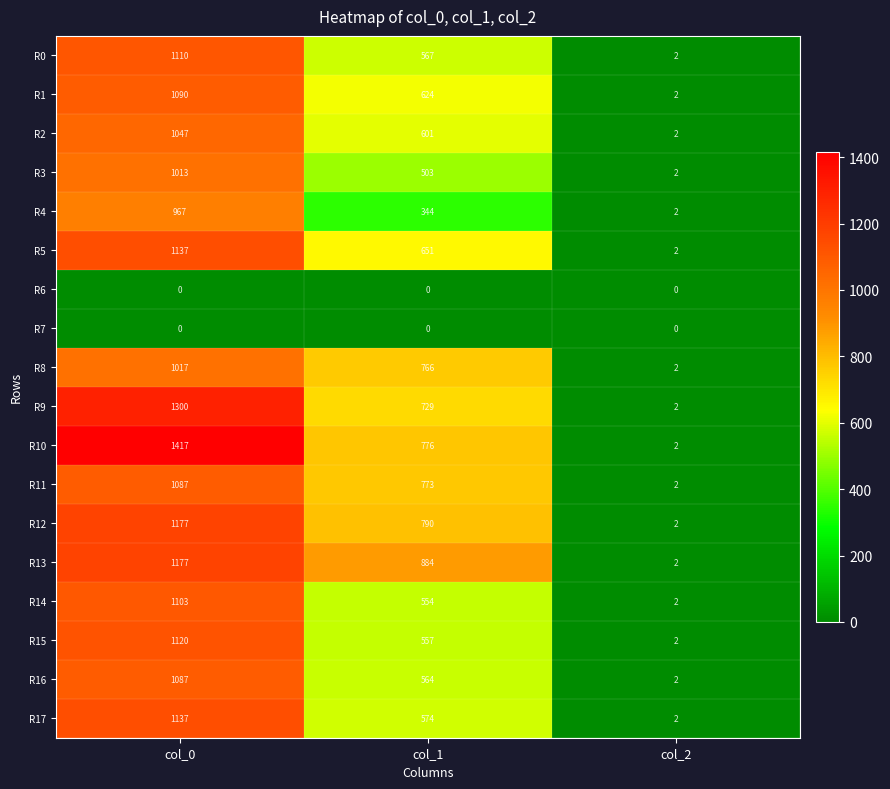

True or false: R10 has a value of 420 at col_1.

False